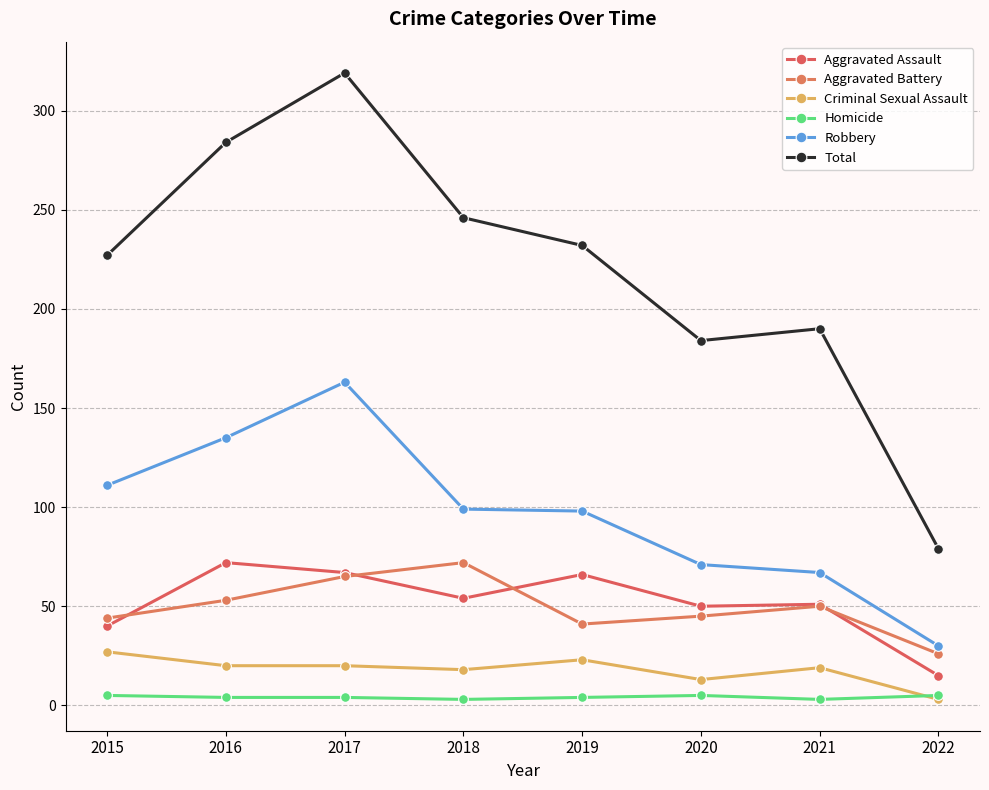

What is the value of the Robbery point at the 6th from the left?

71